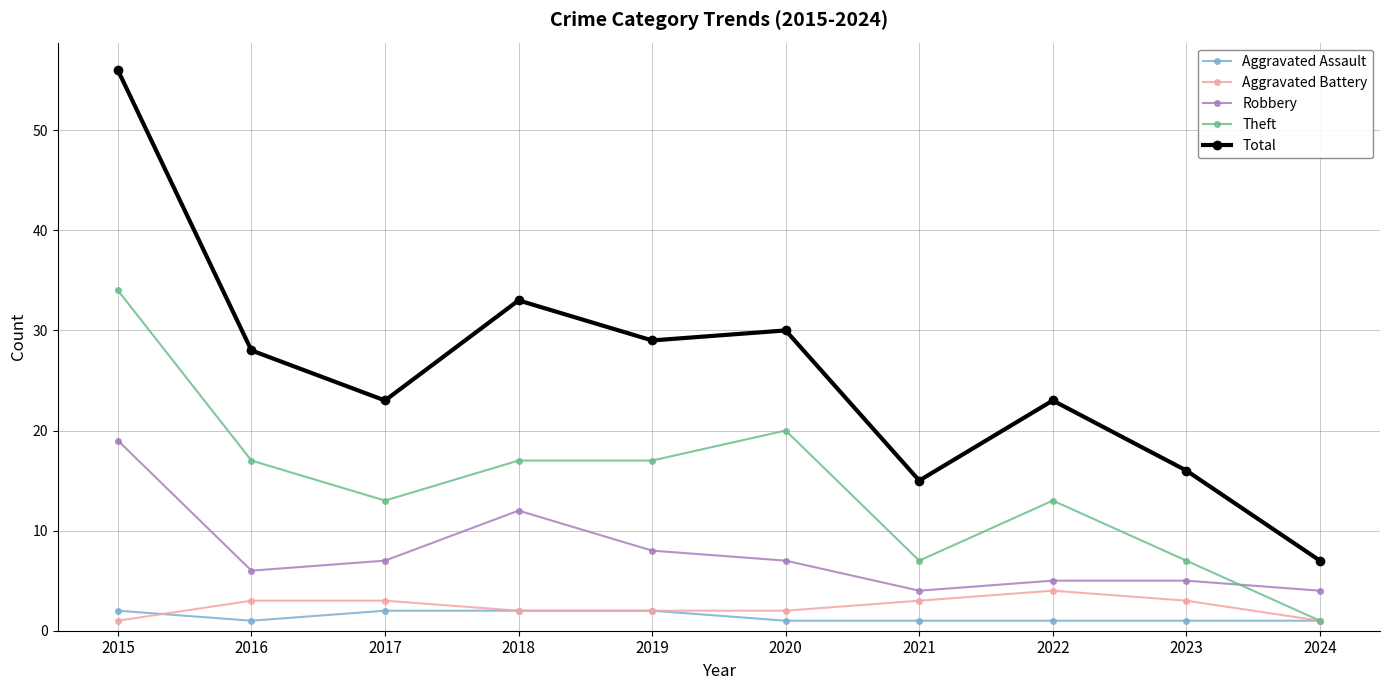

Is it true that Aggravated Battery equals 2 at 2022?

False